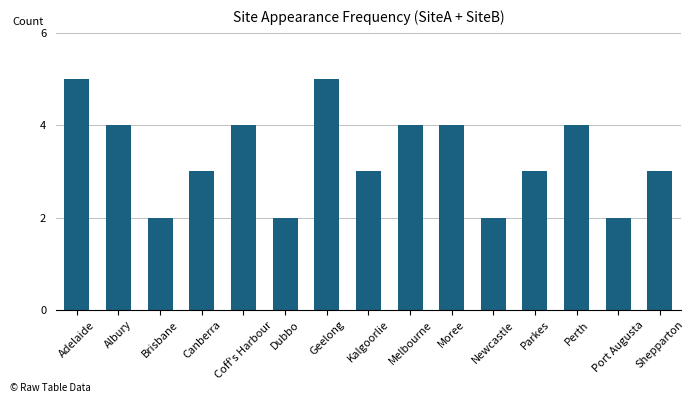

The chart shows a value of 3 at Parkes. True or false?

True